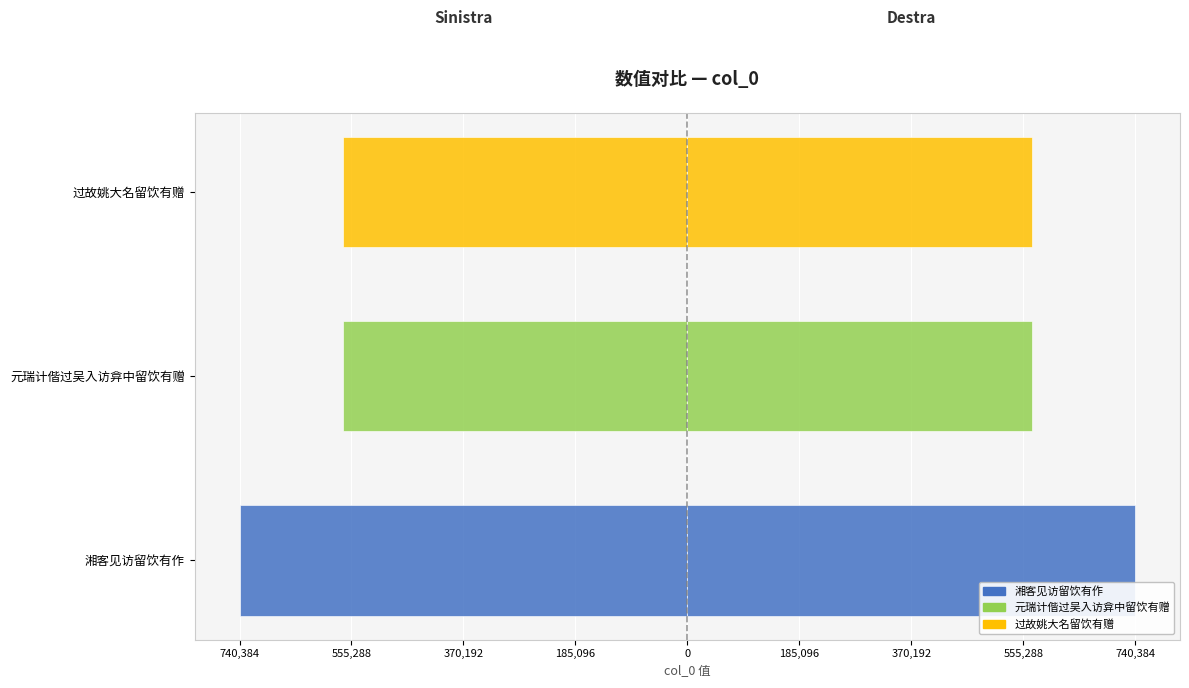

What is the lowest value of the col_0 (Destra) series?

569026